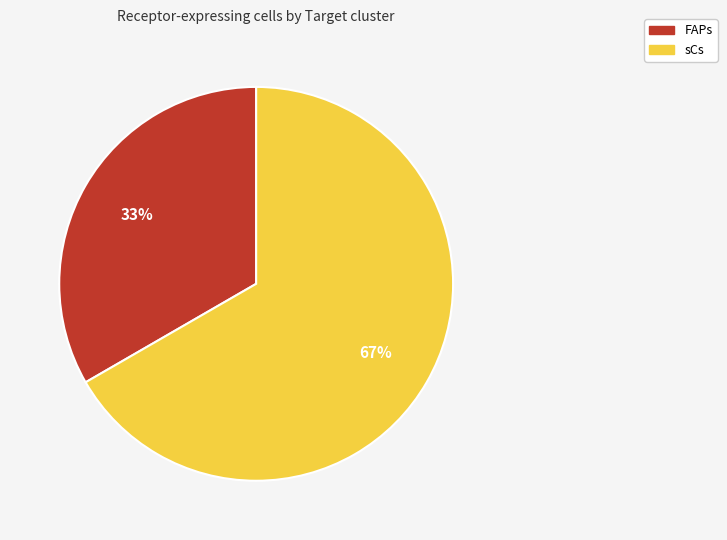

Is there a majority slice in this chart?

Yes